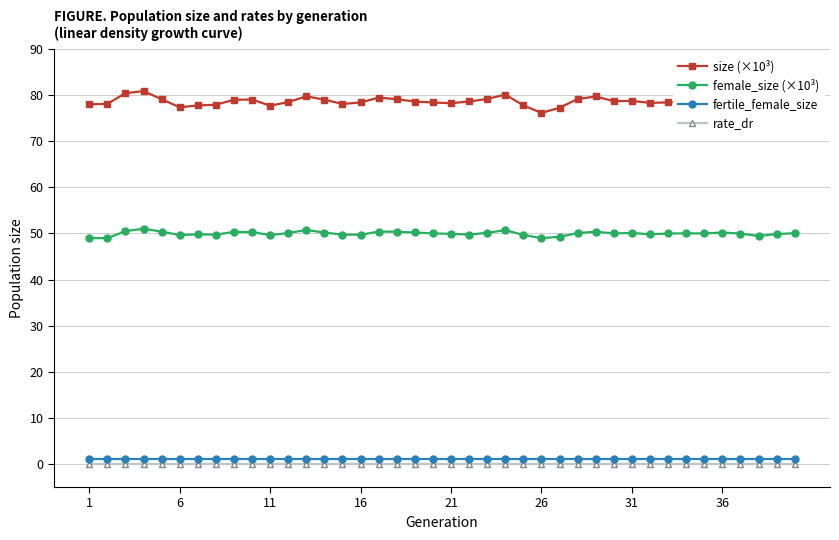

True or false: female_size (×10³) has more than 0 points higher than both neighbors.

True